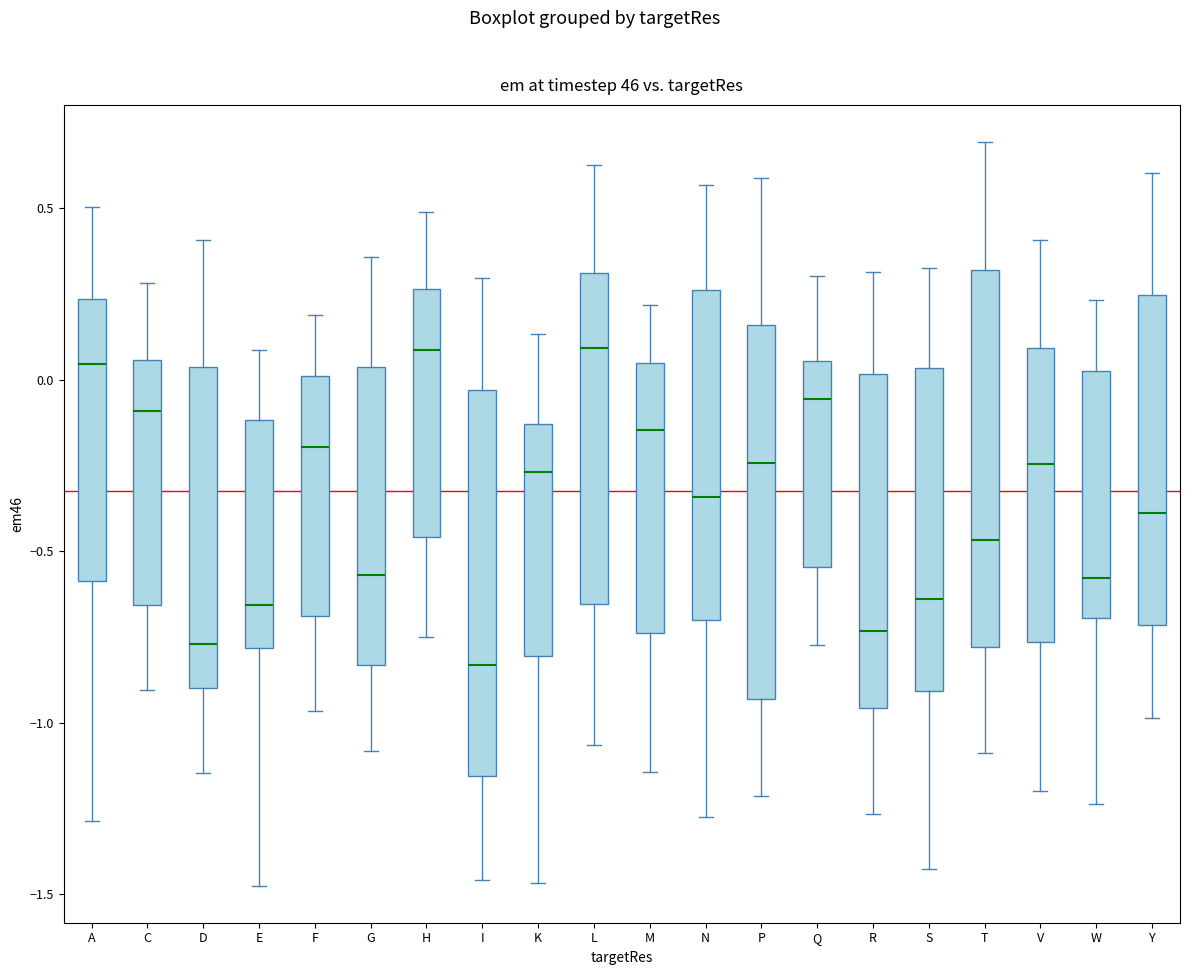

Where is the upper edge of the box for L on the y-axis? The values are not printed on the chart, so give them approximately, as read against the axis.

0.30